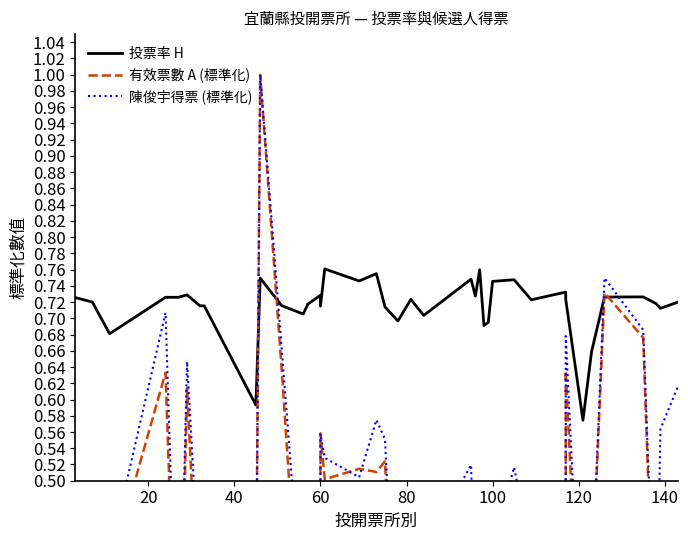

True or false: 投票率 H and 陳俊宇得票 (標準化) cross at least once.

True